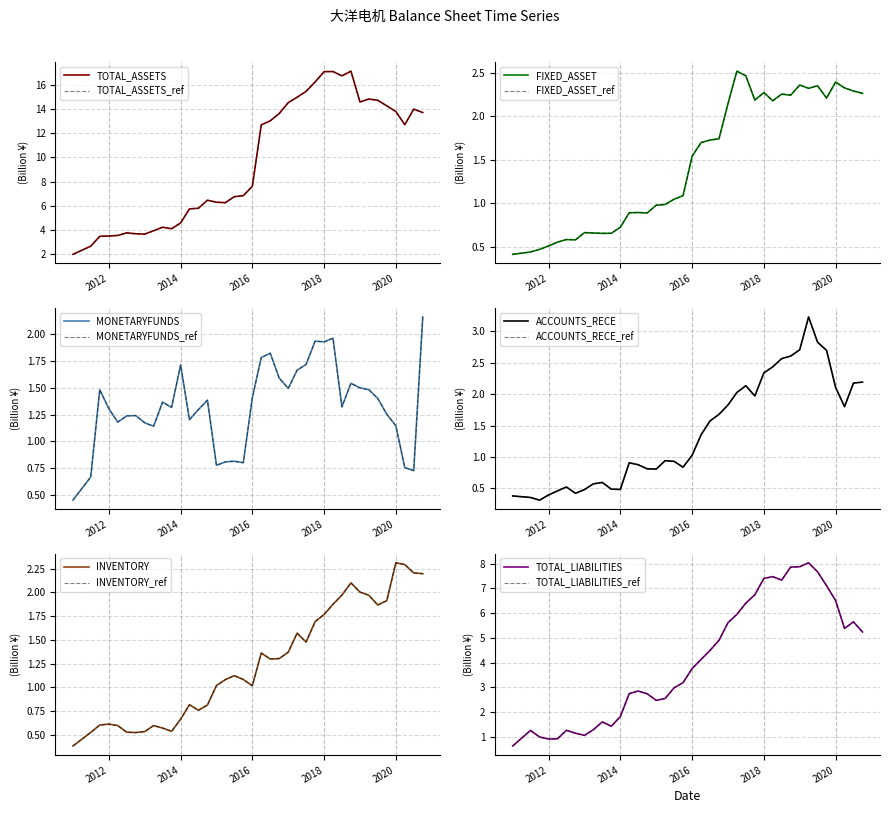

What is the total value across all series at 2012-12-31?

7.6